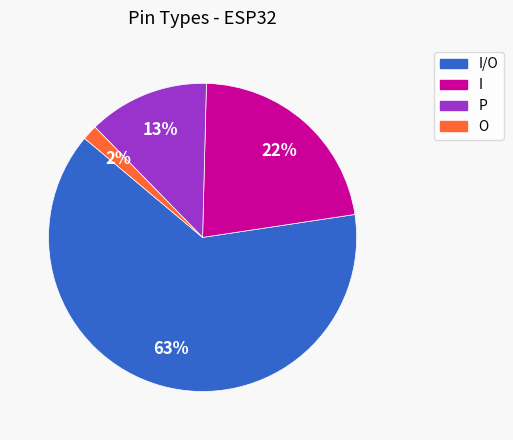

How many slices are in this pie chart?

4